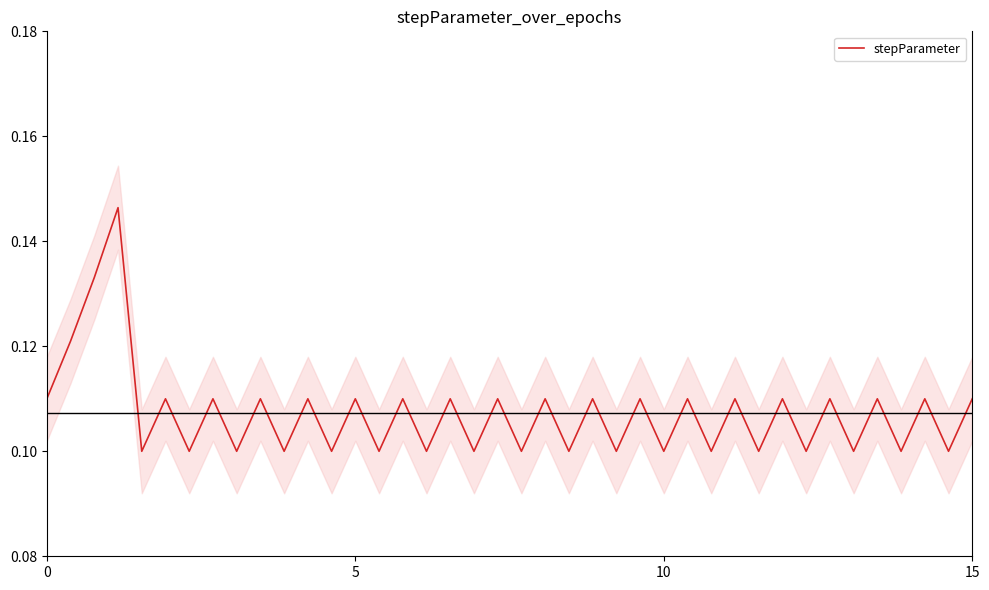

How many interior local valleys (lower than both neighbors) does the data have?

18